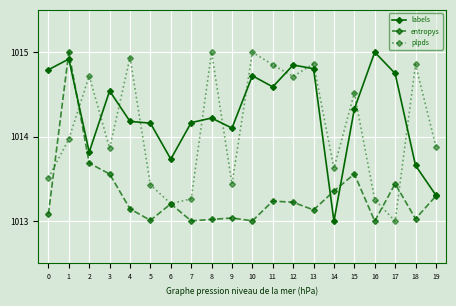

True or false: plpds has a value of 1014.9 at 13.

True